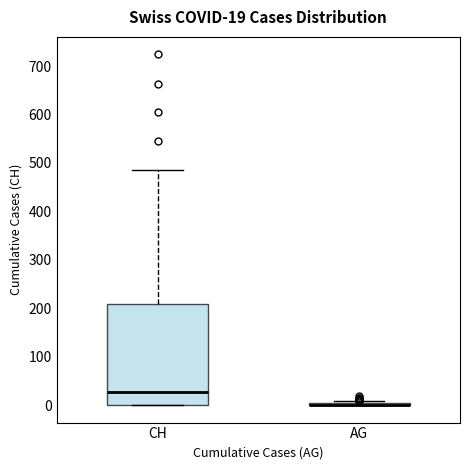

Comparing the boxes themselves (not the whiskers), which one is the tallest?

CH